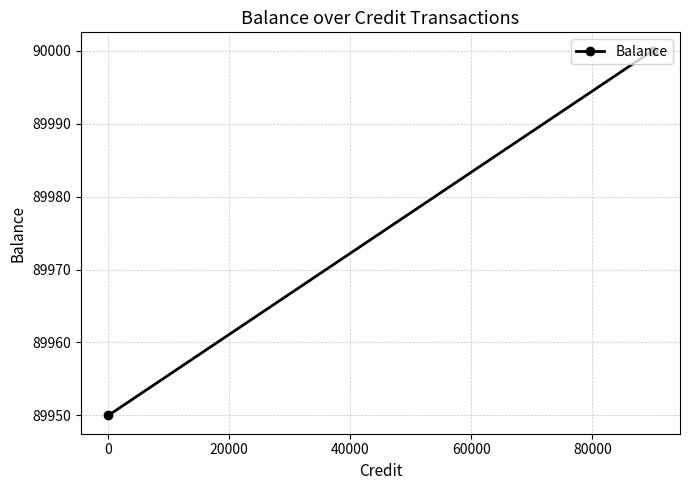

How many values are below 90000?

1